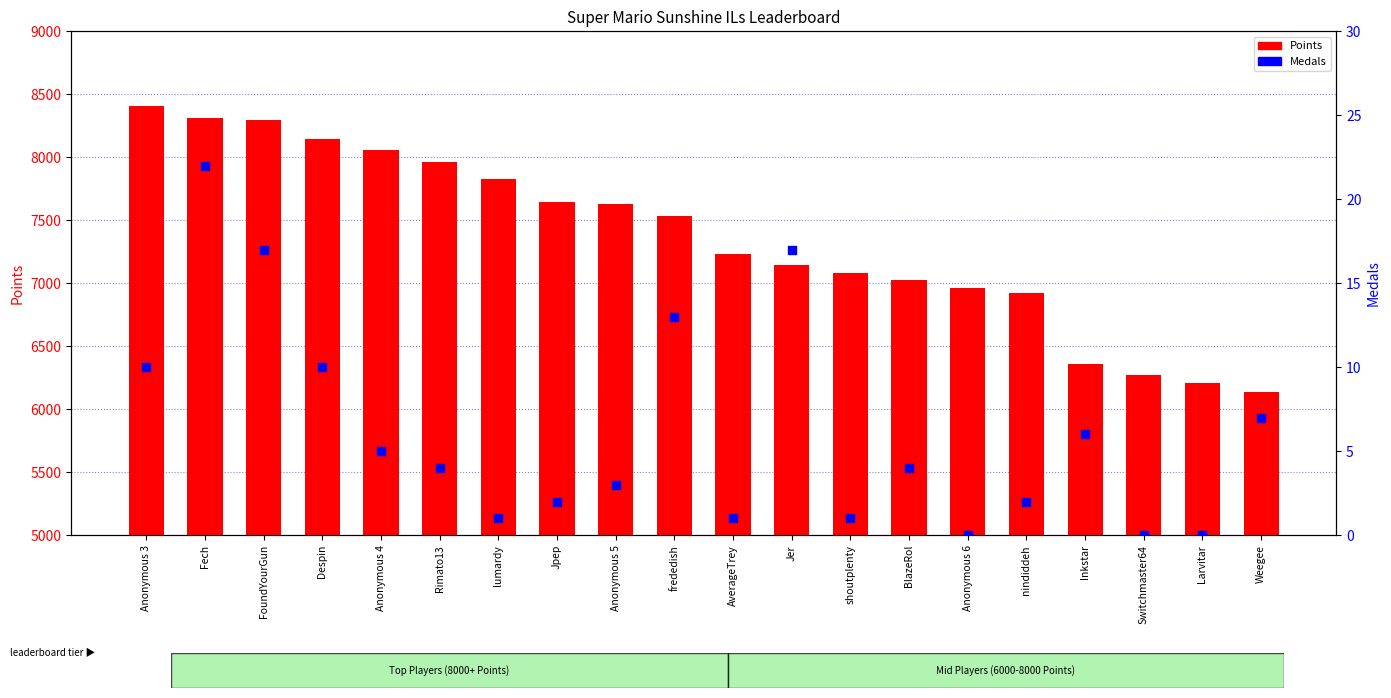

At how many categories does at least one series exceed 166?

20